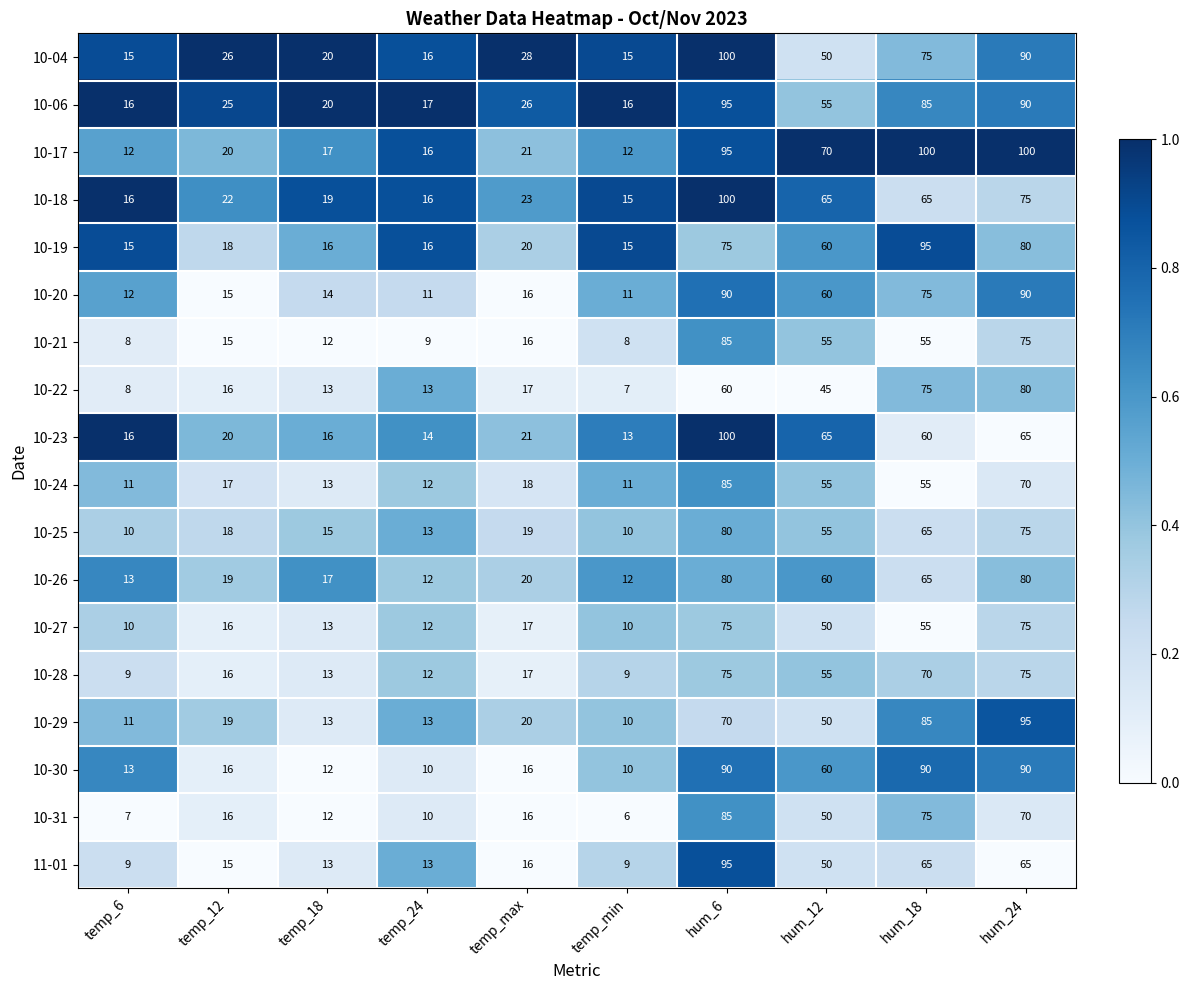

What is the total value across all series at temp_max?

347